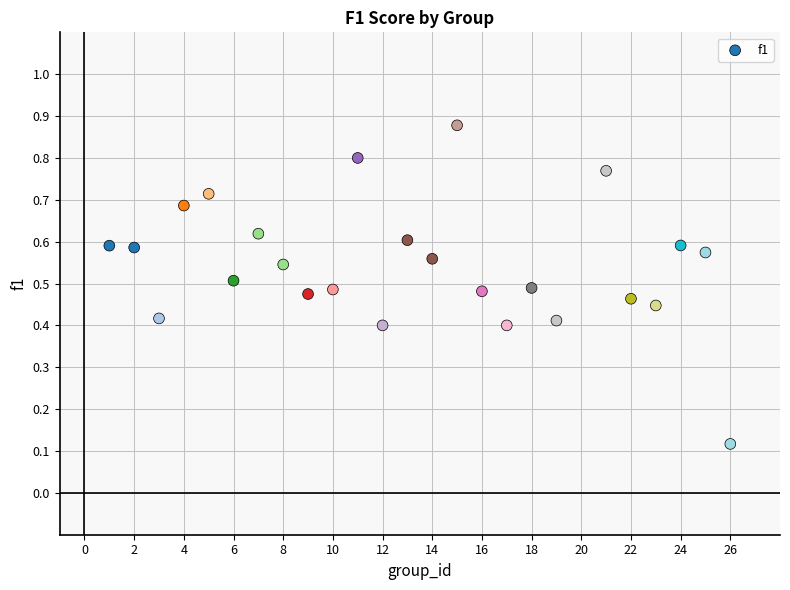

What is the range of X values (max minus min)?

25.0